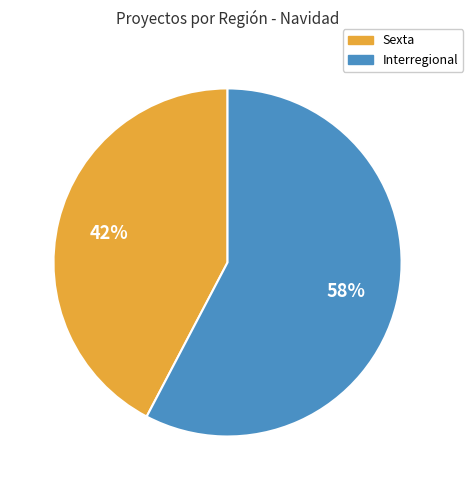

How many slices are in this pie chart?

2